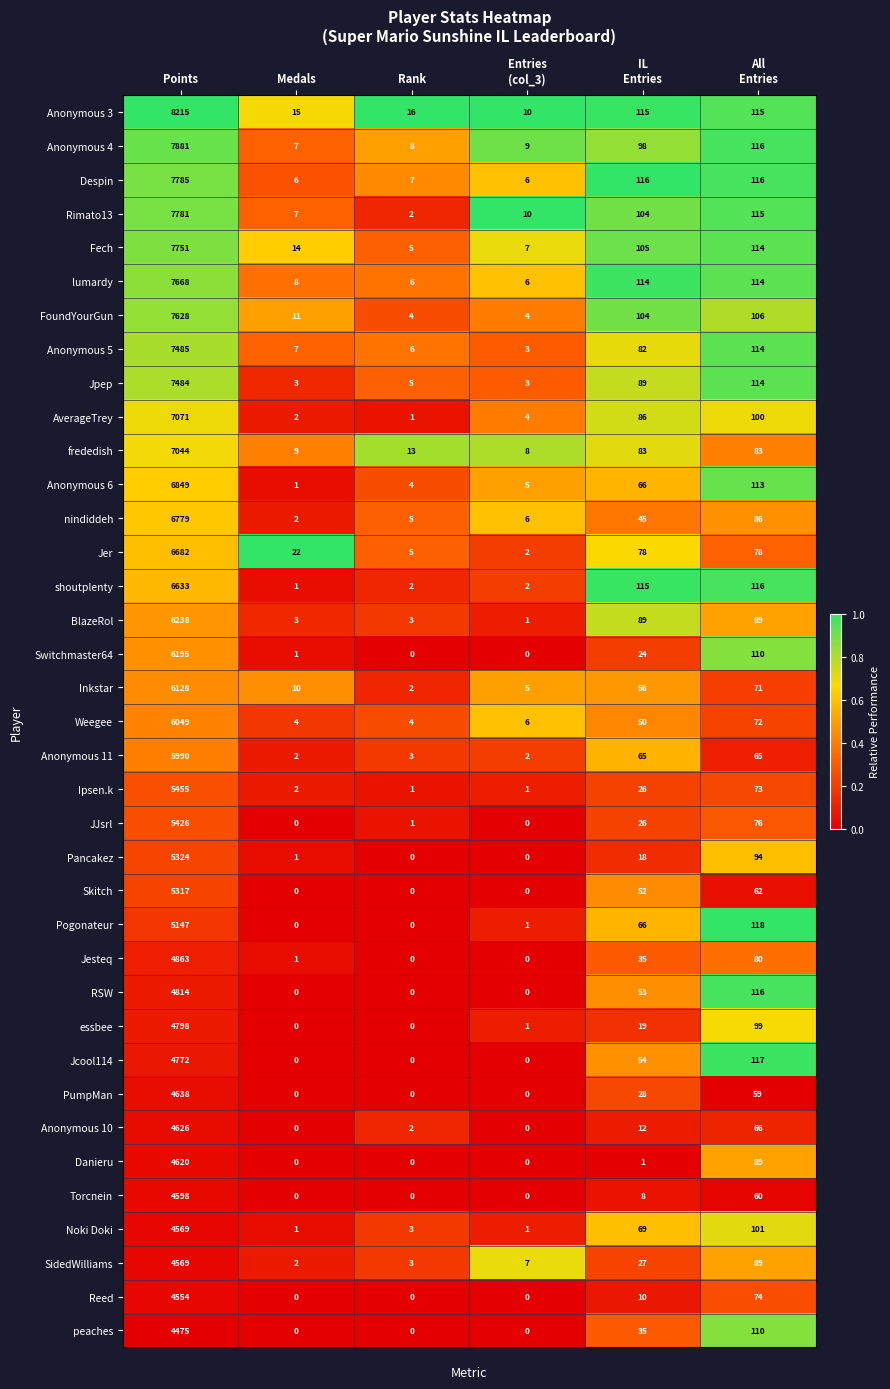

The value of PumpMan at Medals is 2582. True or false?

False